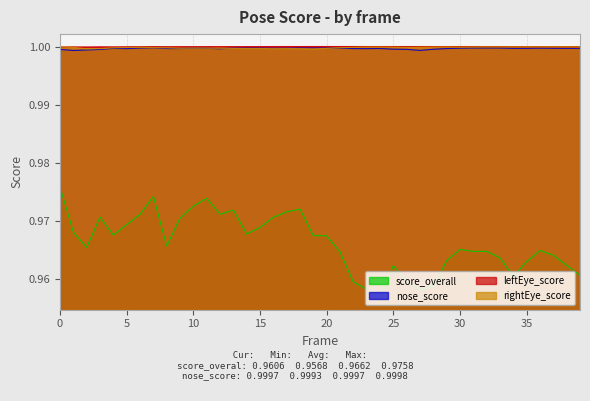

List the series in order of their peak value, highest first.

leftEye_score, rightEye_score, nose_score, score_overall